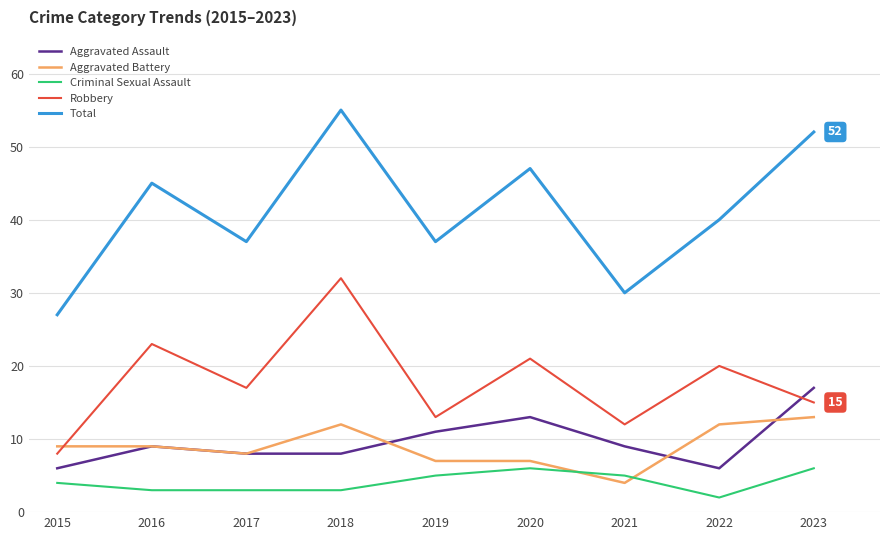

Reading right to left, transcribe all the data shown in this chart.

Aggravated Assault: 17	6	9	13	11	8	8	9	6
Aggravated Battery: 13	12	4	7	7	12	8	9	9
Criminal Sexual Assault: 6	2	5	6	5	3	3	3	4
Robbery: 15	20	12	21	13	32	17	23	8
Total: 52	40	30	47	37	55	37	45	27